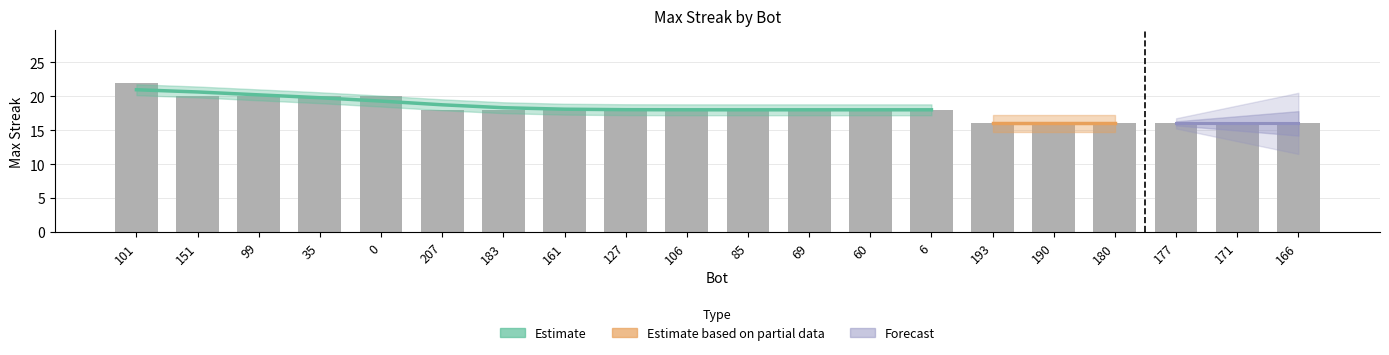

Count the values in the range 16 to 20.

19